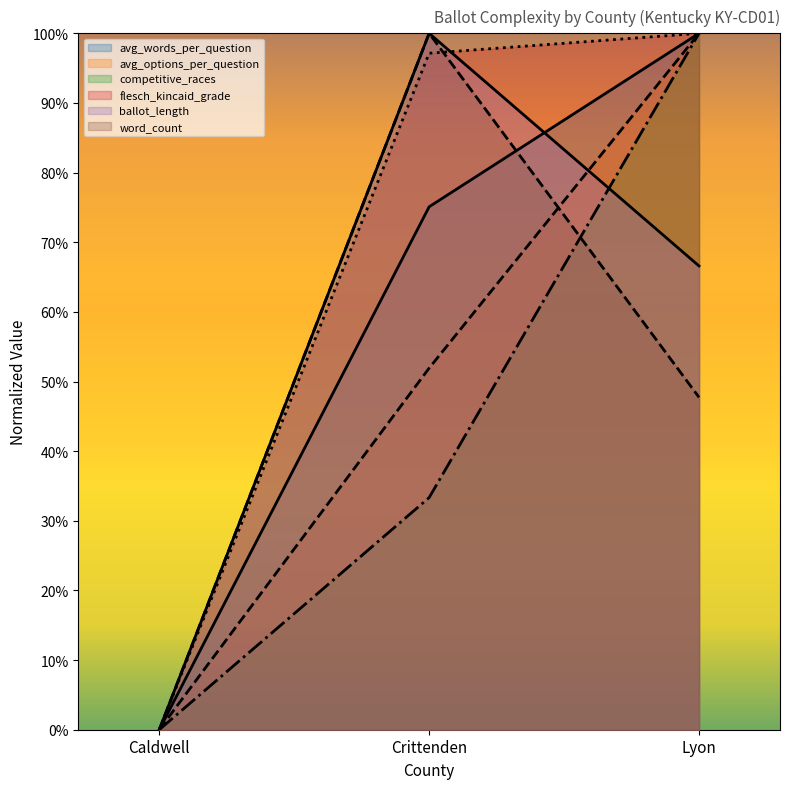

What is the total value across all series at Lyon?

5.1